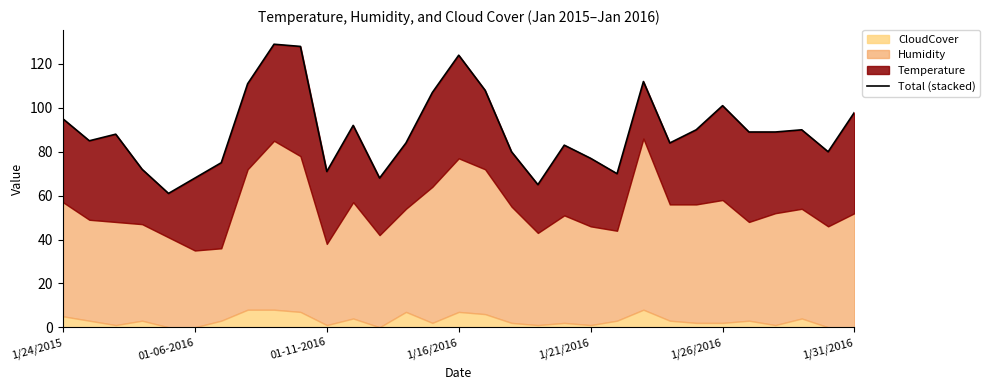

How many data points are less than 88?

15